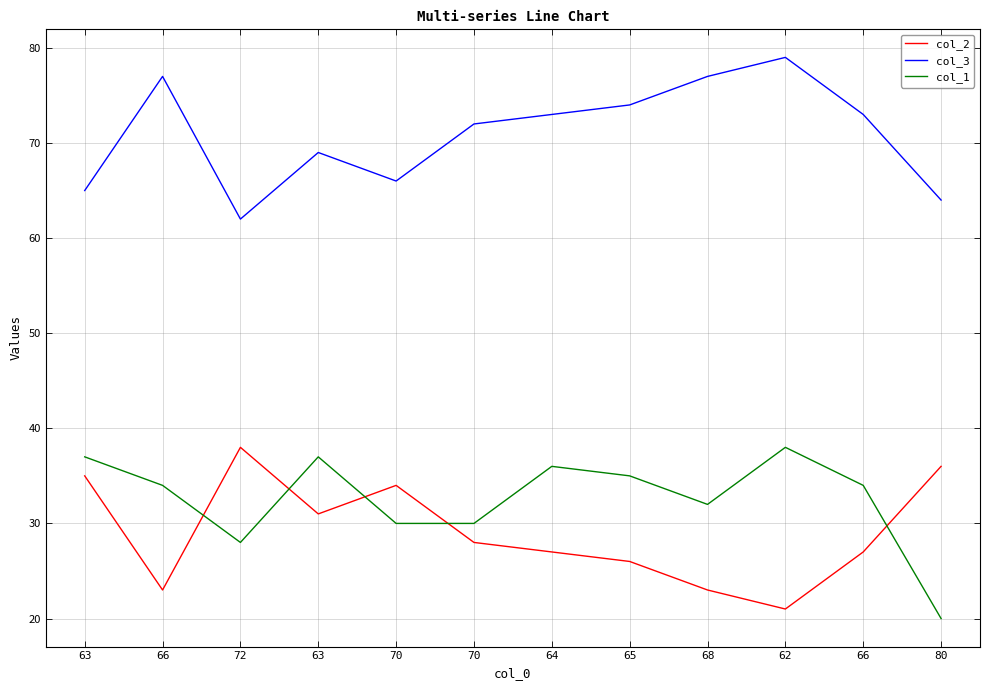

What is the difference between the maximum and minimum values in the col_2 series?

17